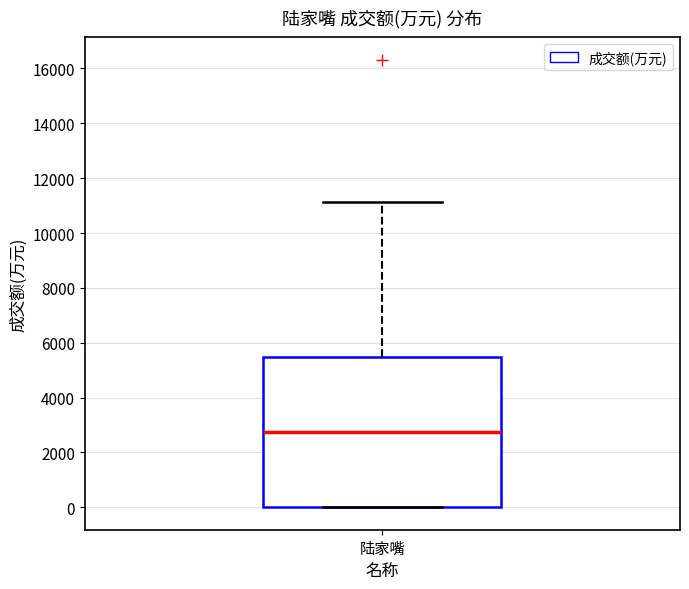

Where does the median line of the box for 陆家嘴 sit on the y-axis? The values are not printed on the chart, so give them approximately, as read against the axis.

2800